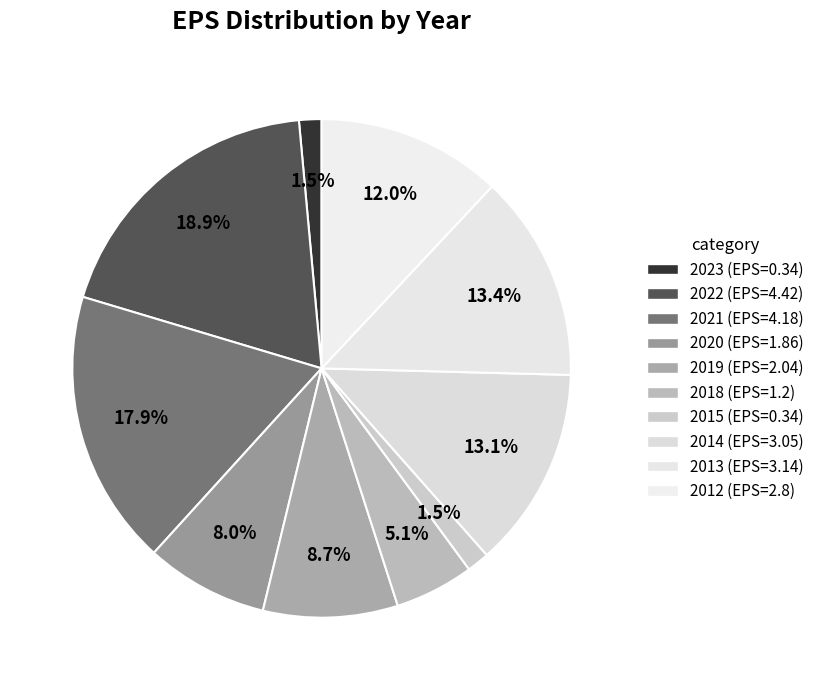

Which slice is the largest?

2022